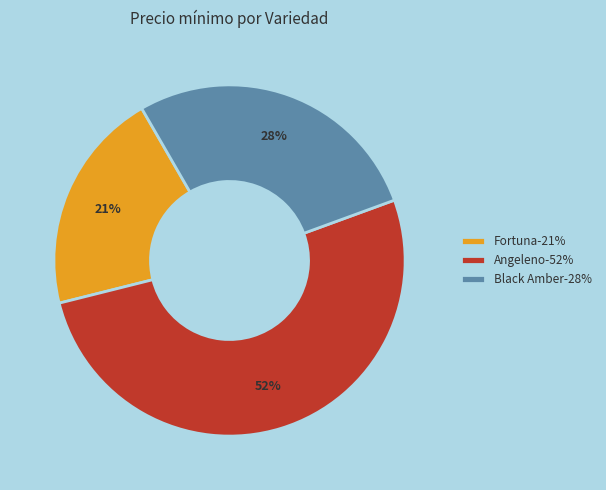

Which category has the biggest portion of the pie?

Angeleno-52%